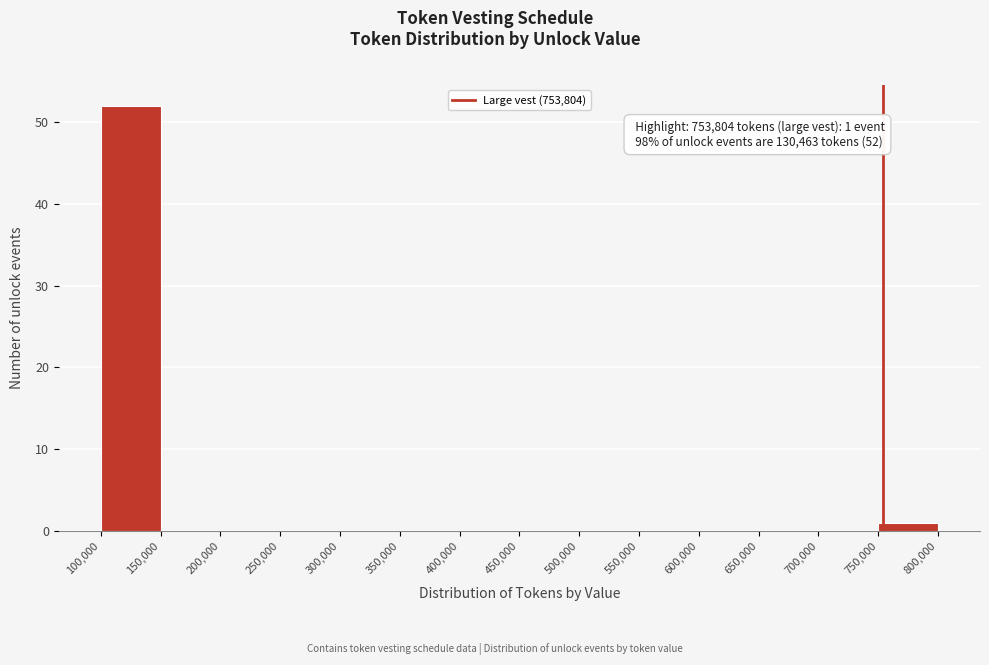

Over which range of the x-axis is the bar tallest?

100,000 to 150,000